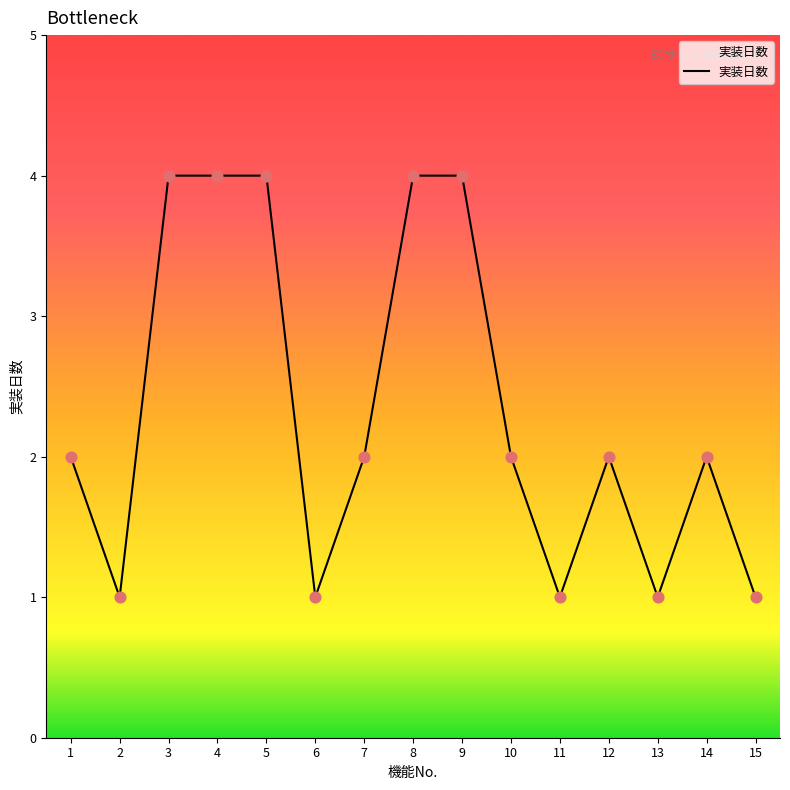

Which has a higher value, 13 or 5?

5